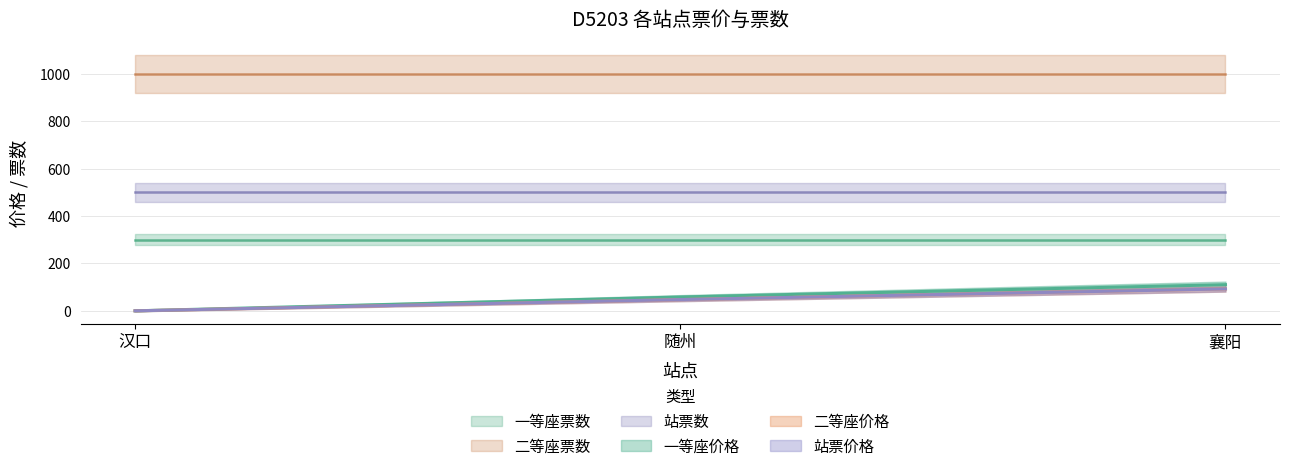

Does the chart display data point markers on the line(s)?

No